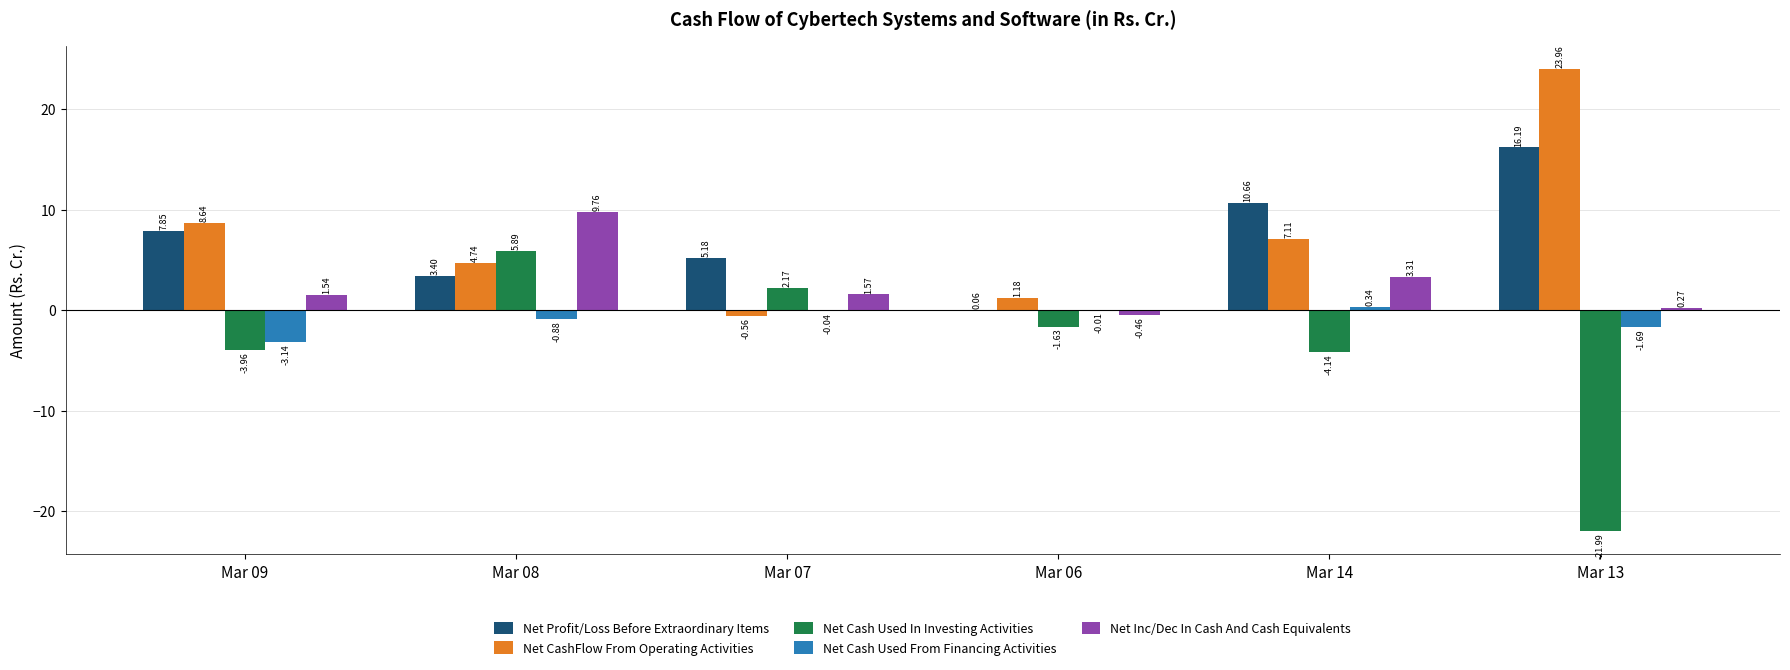

What value does the Net CashFlow From Operating Activities series have at Mar 13?

24.0